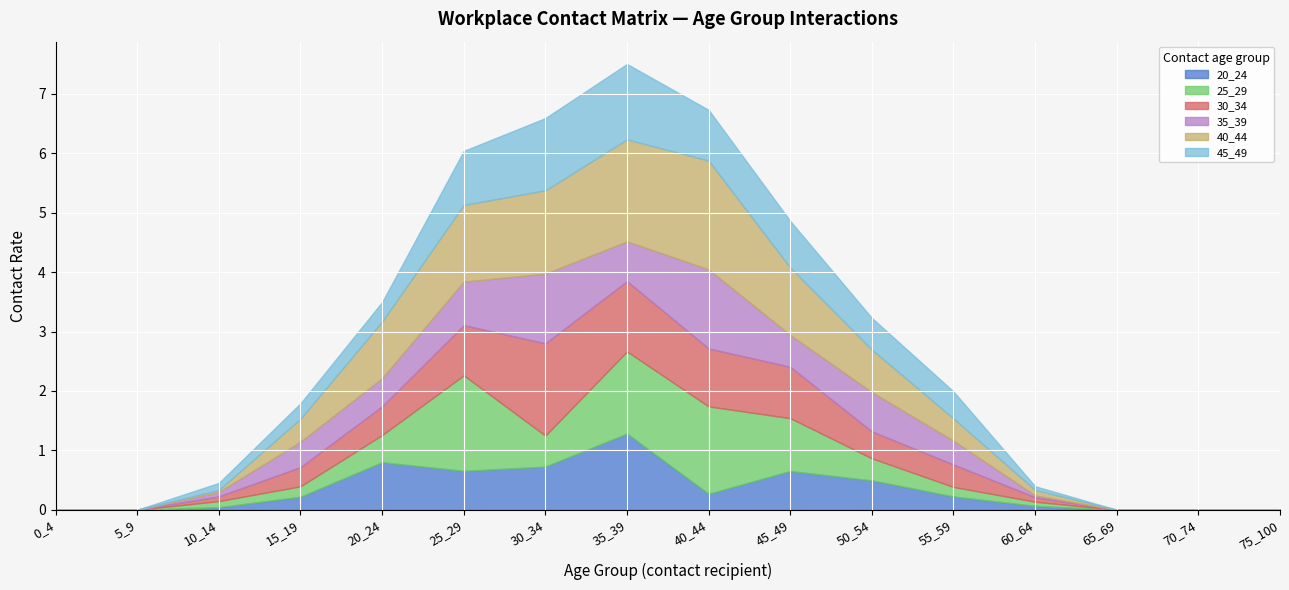

At 5_9, list the series in order from smallest to largest.

20_24, 25_29, 30_34, 35_39, 40_44, 45_49